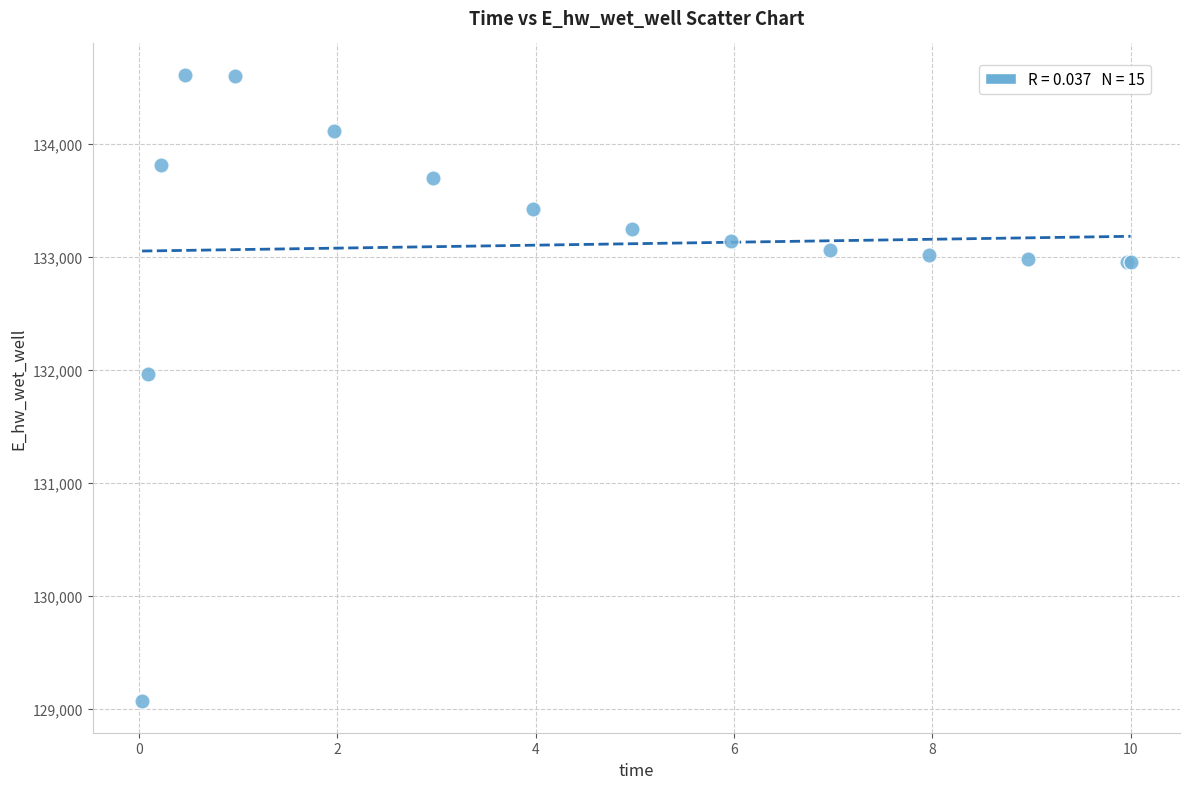

What Y value in the scatter plot is closest to 131836?

131956.6